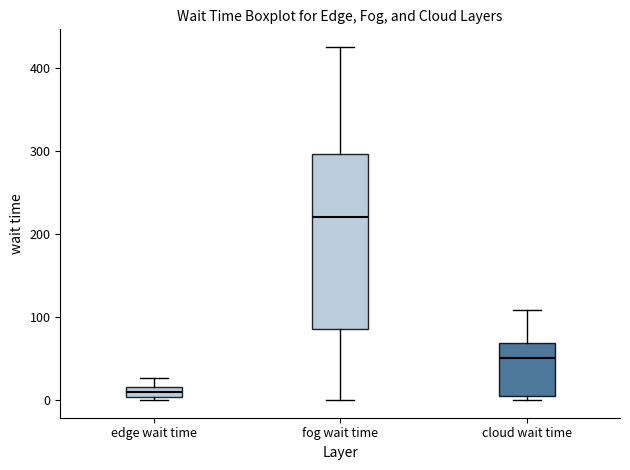

Which box has the lowest median line?

edge wait time